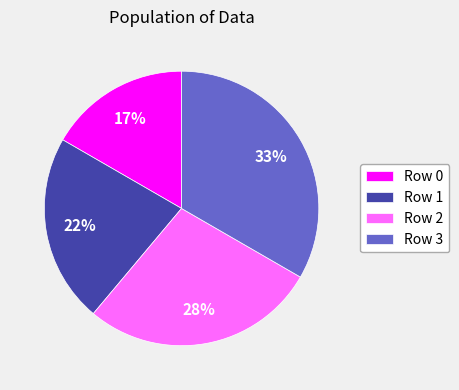

Is it true that Row 3 is 27% of the pie?

False